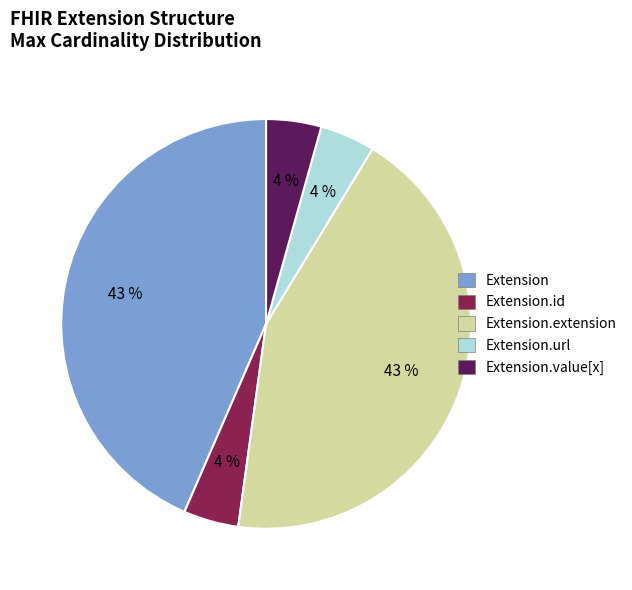

To the nearest percent, what is the average slice percentage?

20%